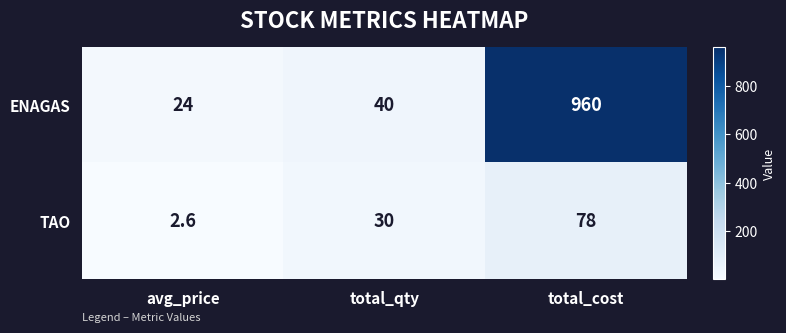

Read the TAO value at avg_price.

2.6